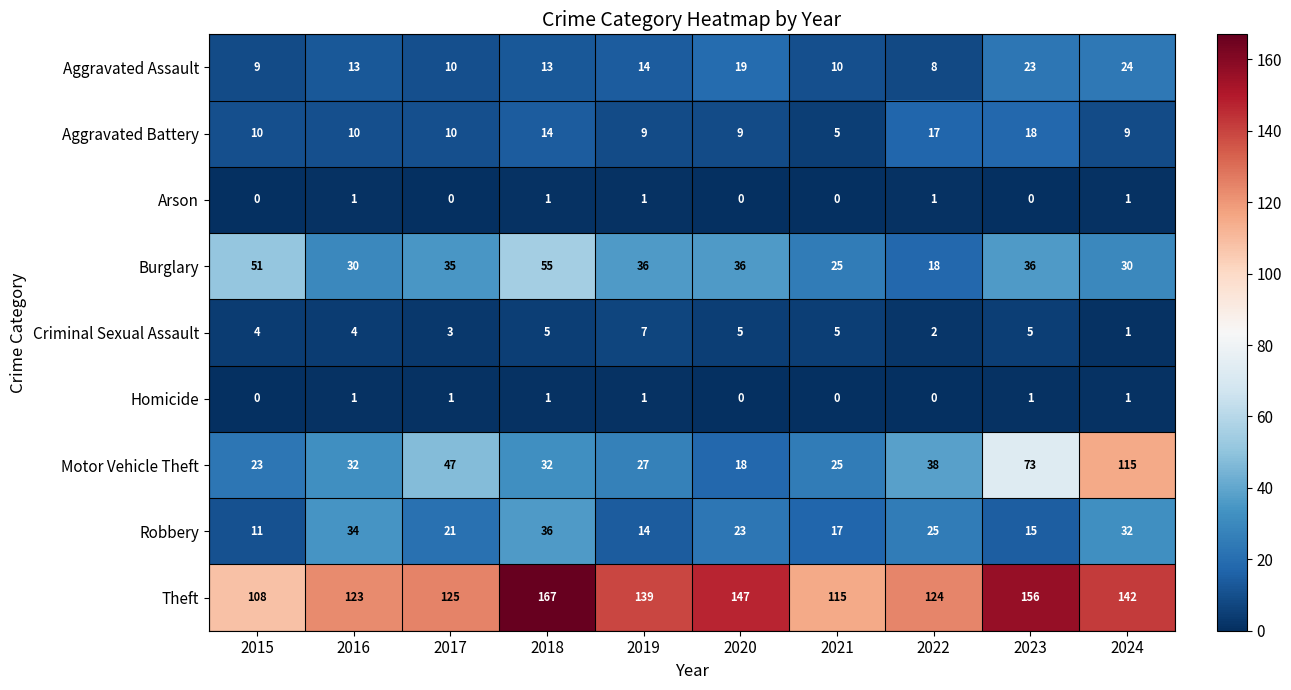

At which category is the sum across all series the highest?

2024